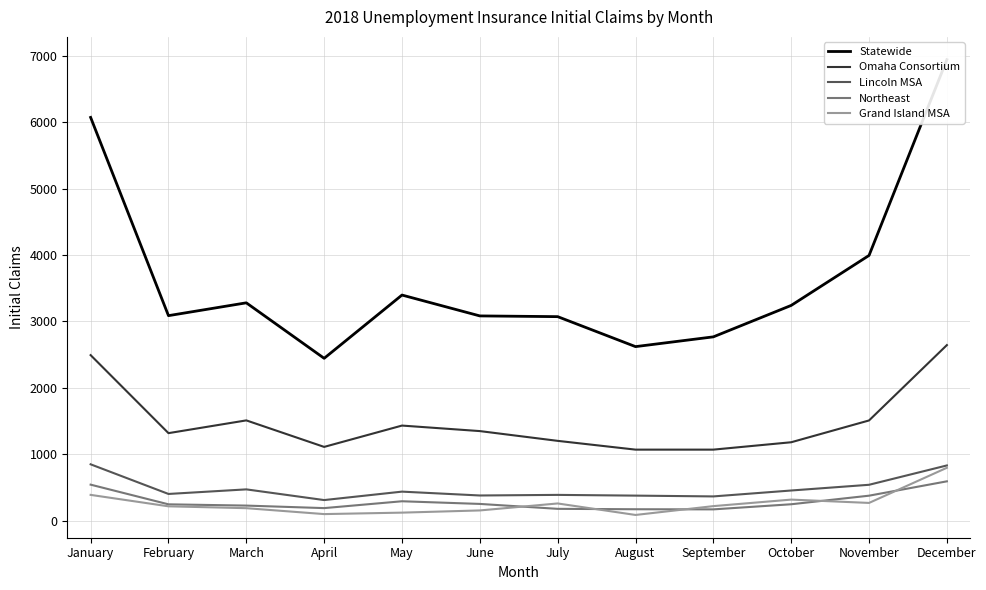

In Northeast, how many points are lower than both neighbors (excluding endpoints)?

2